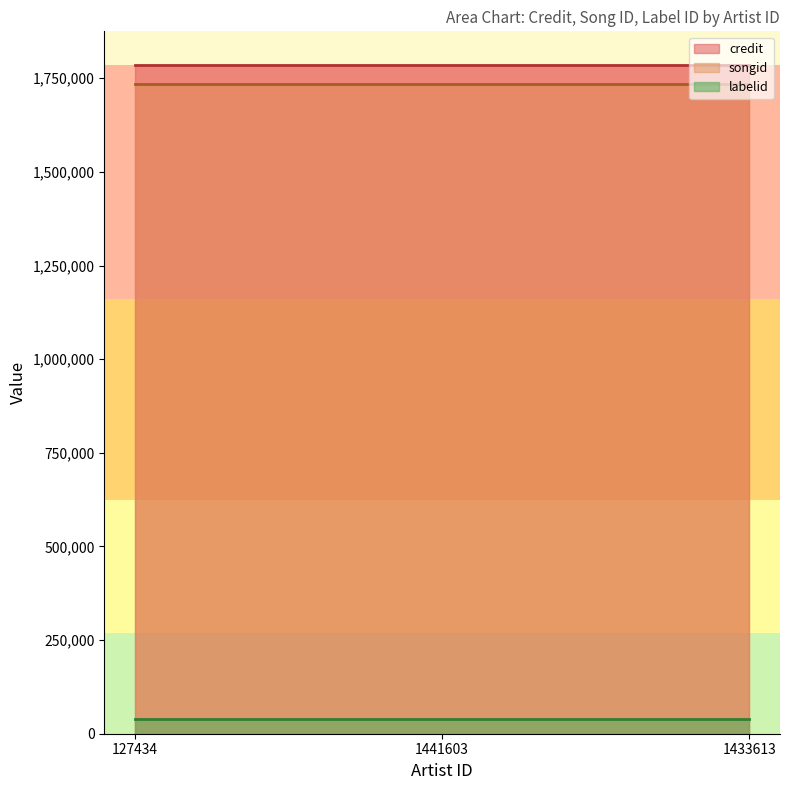

At 1441603, list the series in order from smallest to largest.

labelid, songid, credit